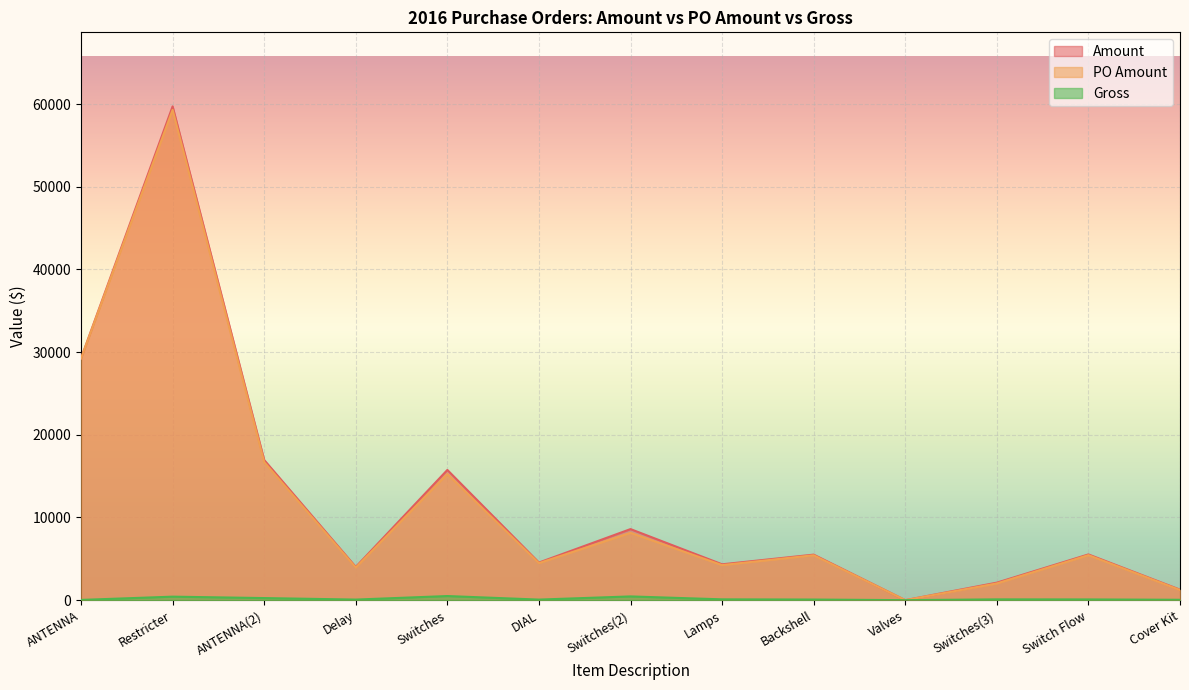

What position from the left is Switches(3)?

11